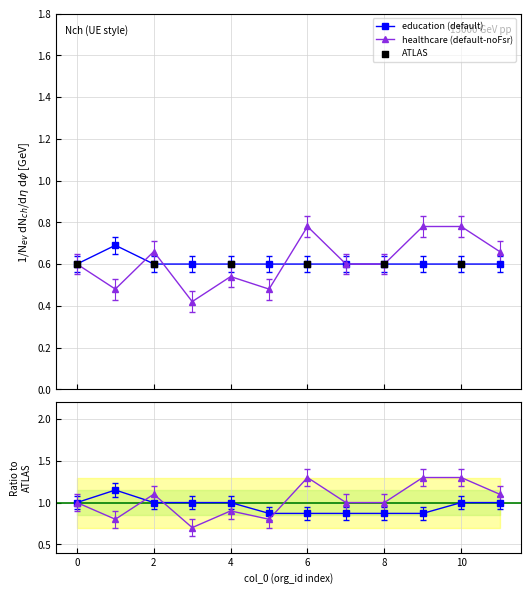

Which series has the widest spread of Y values?

healthcare